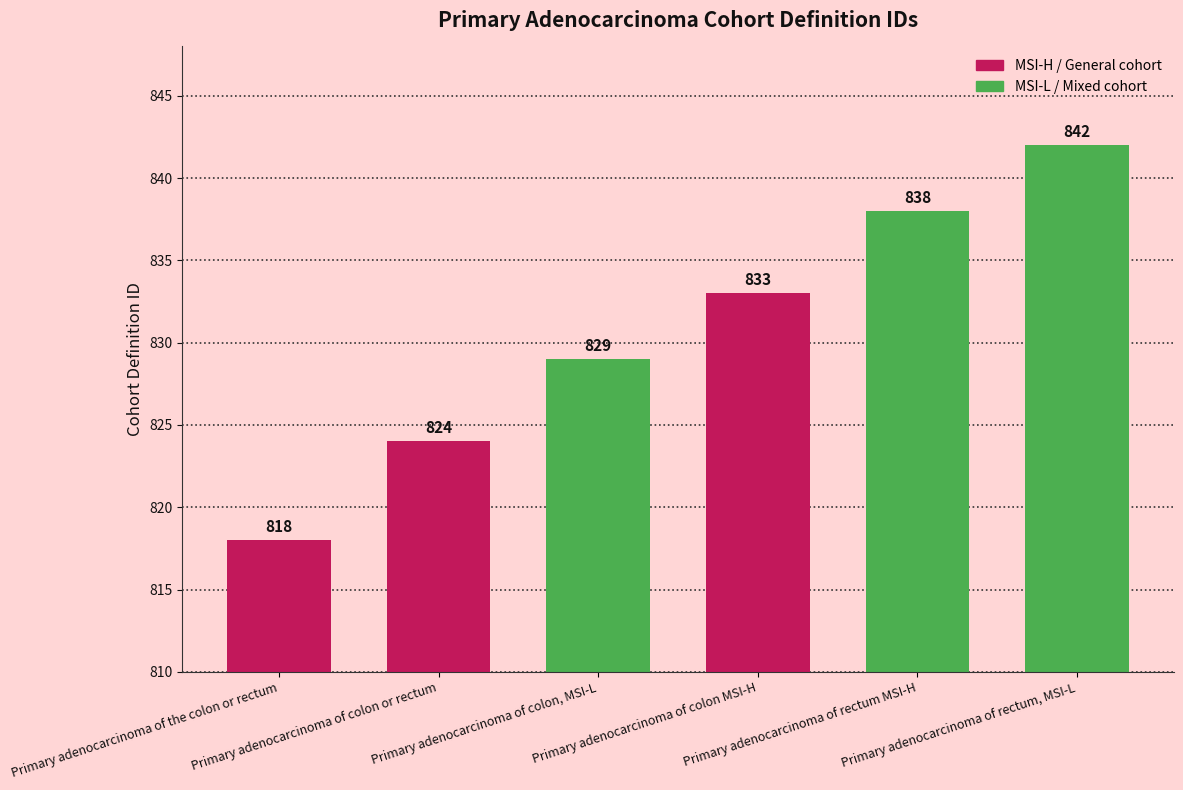

How many bars are there in total?

6